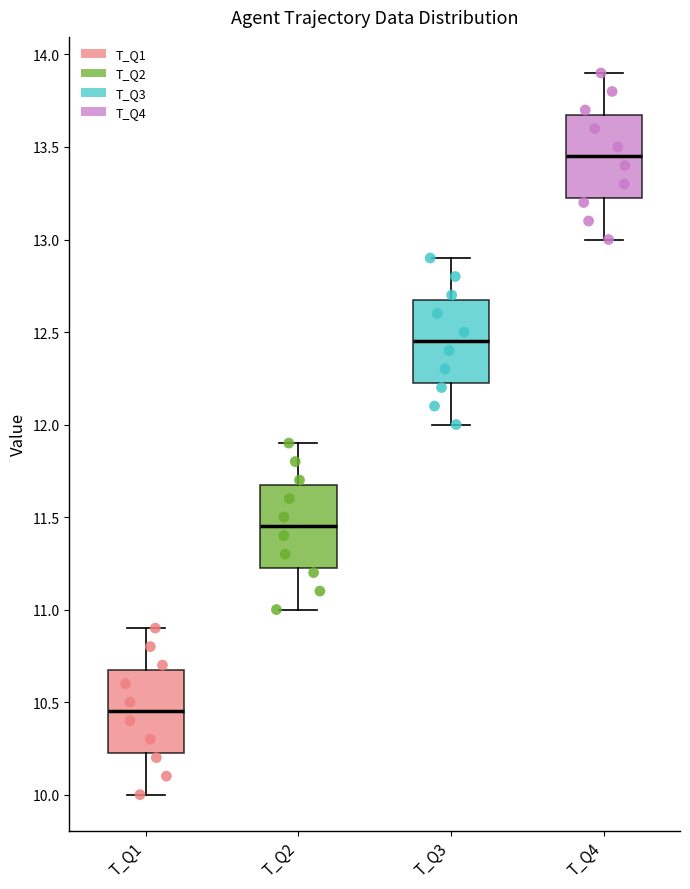

Reading left to right, transcribe this box plot: for each box, give where its median line is, the range the box spans, and where its two whiskers end, as read against the y-axis. The values are not printed on the chart, so give them approximately, as read against the axis.

T_Q1: median 10.45, box 10.25 to 10.70, whiskers 10.00 to 10.90
T_Q2: median 11.45, box 11.25 to 11.70, whiskers 11.00 to 11.90
T_Q3: median 12.45, box 12.25 to 12.70, whiskers 12.00 to 12.90
T_Q4: median 13.45, box 13.25 to 13.70, whiskers 13.00 to 13.90